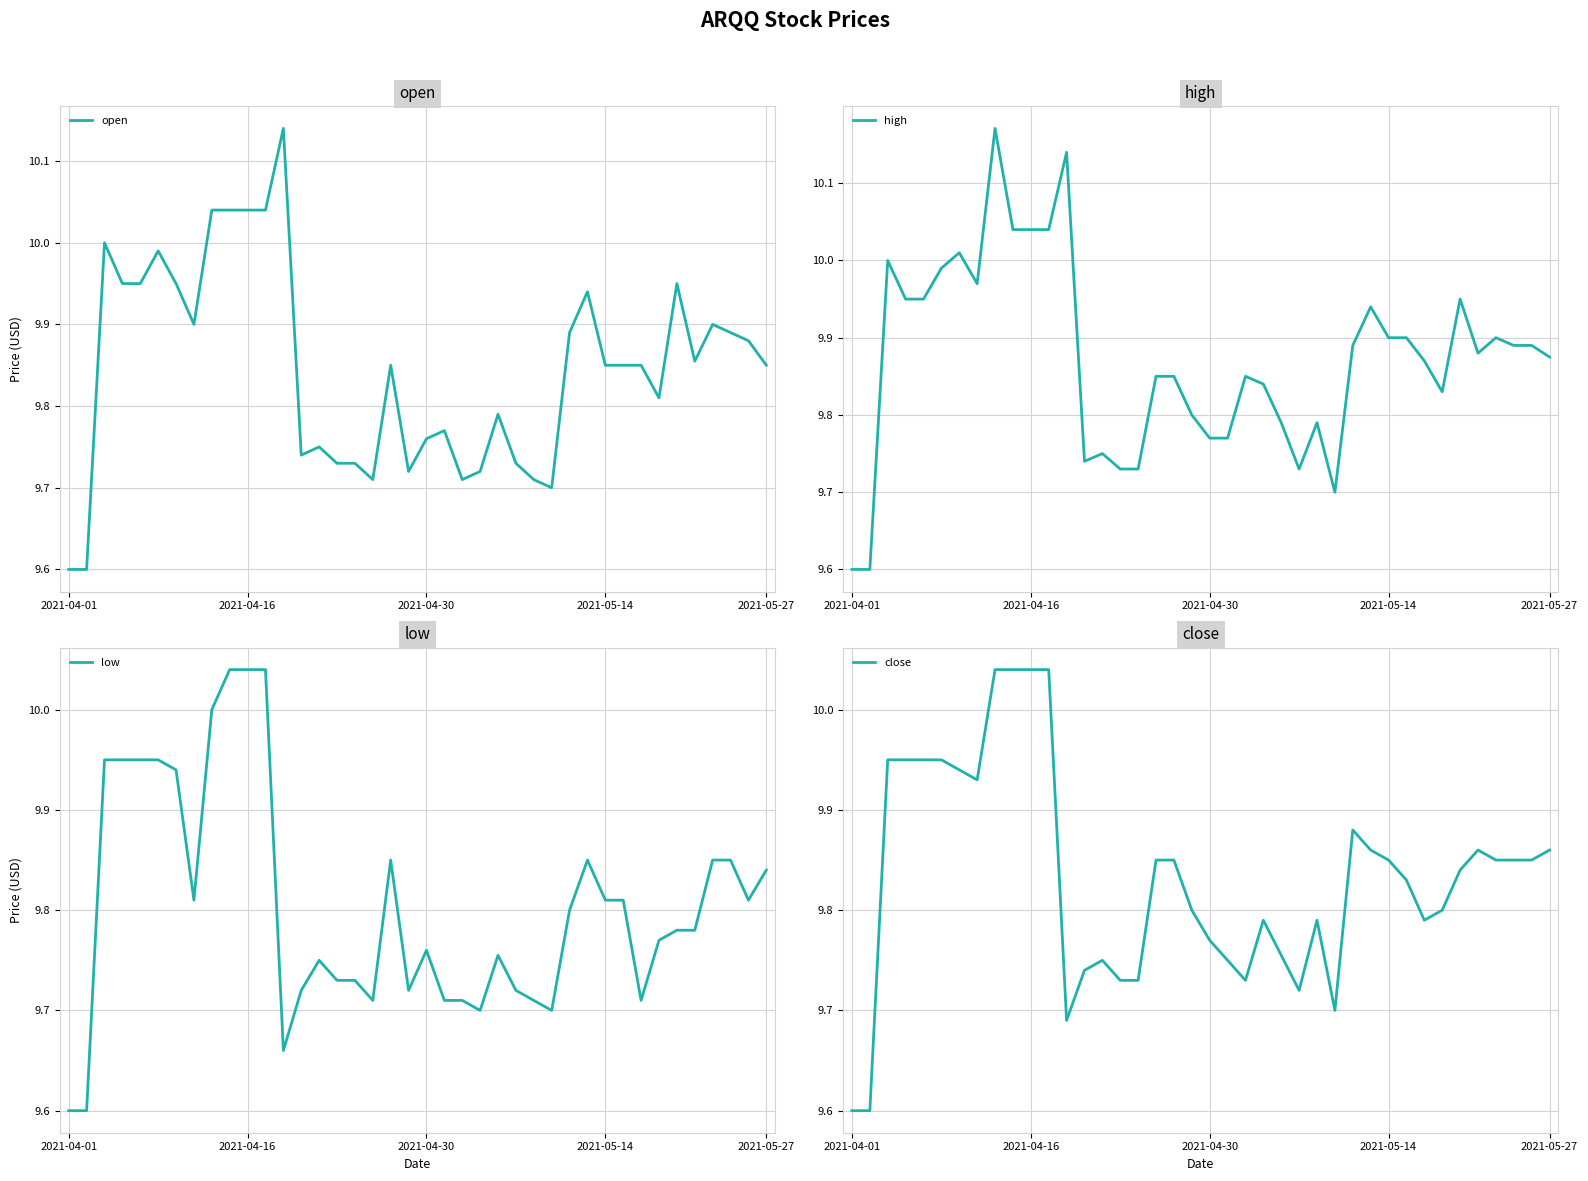

Rank the series by their maximum value, from highest to lowest.

high, open, low, close